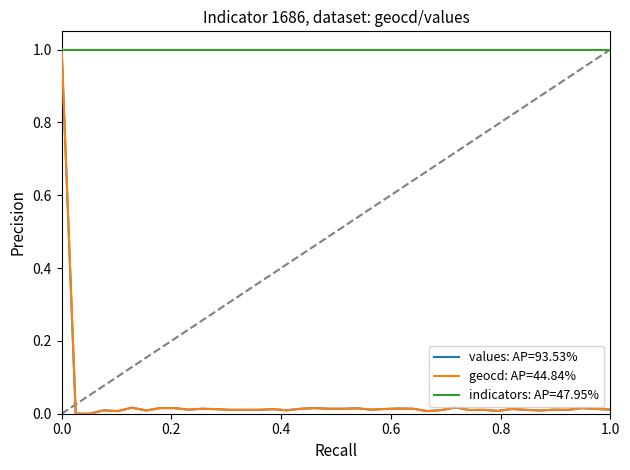

What is the greatest value displayed?

1.0